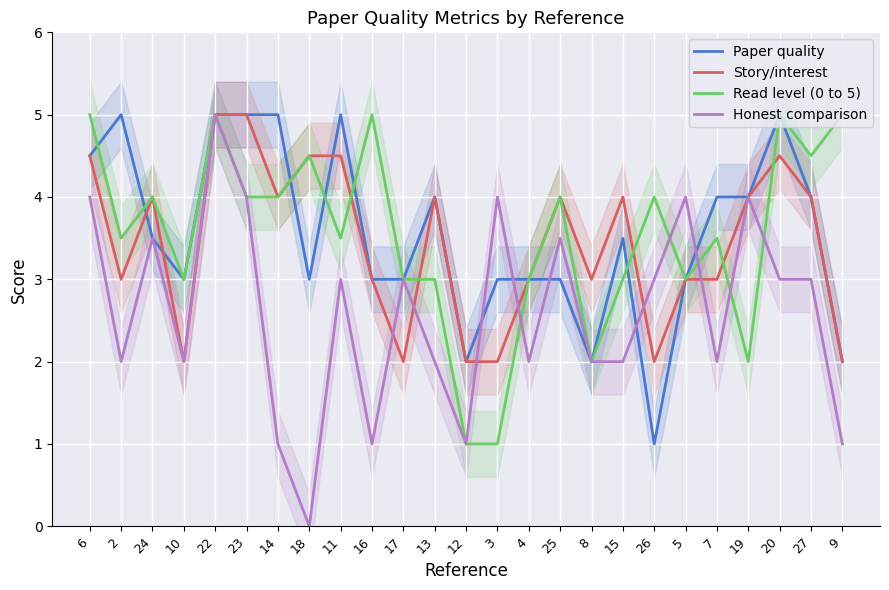

After their last crossing, which series has the higher values: Paper quality or Story/interest?

Paper quality